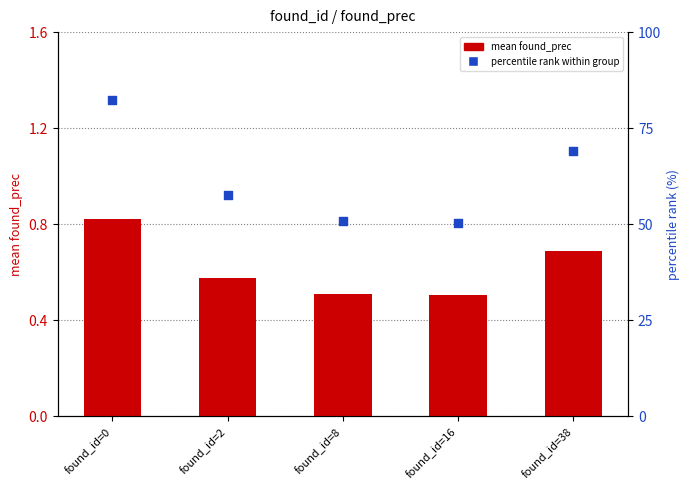

Which series has the widest spread of Y values?

percentile rank